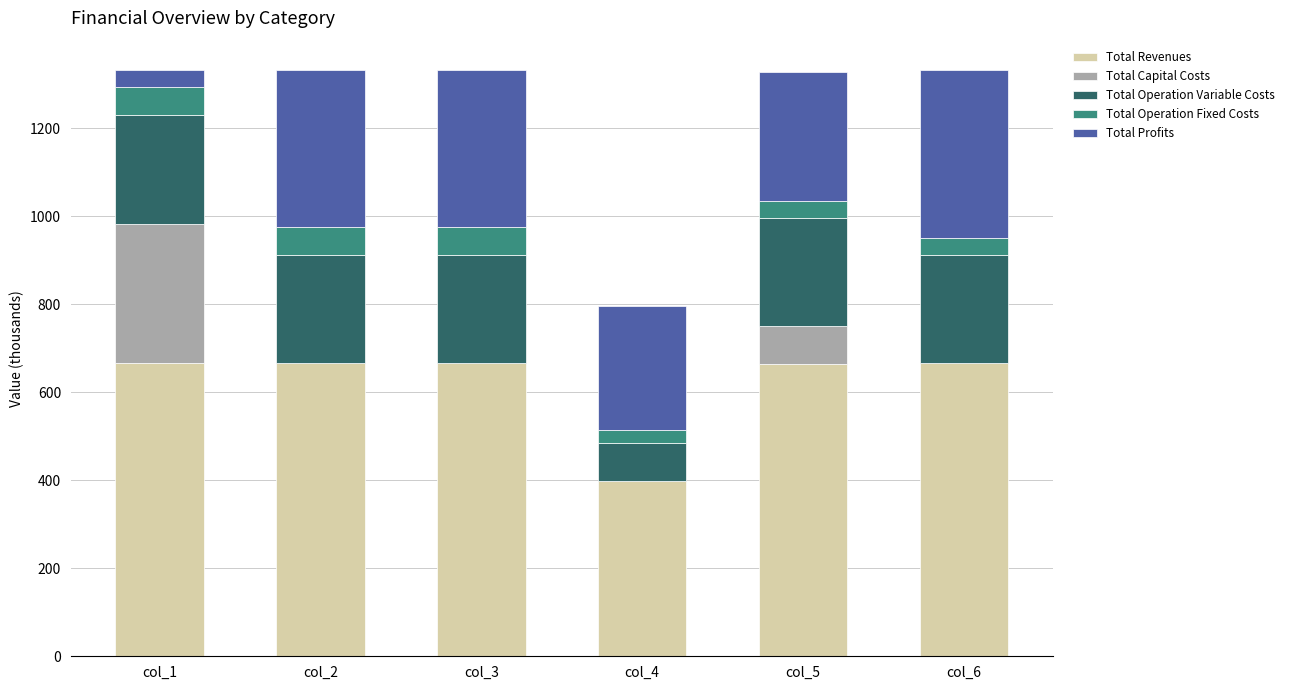

What is the total value across all series at col_1?

1331.6